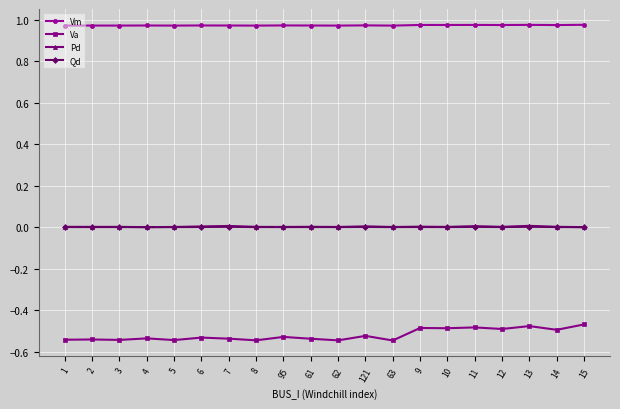

True or false: Vm and Va intersect in this chart.

False